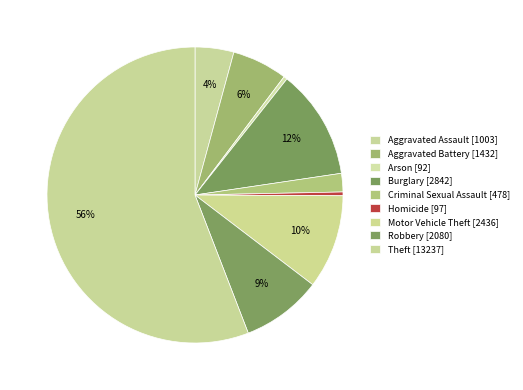

To the nearest percent, what is the difference between the Homicide and Aggravated Assault slice percentages?

4%